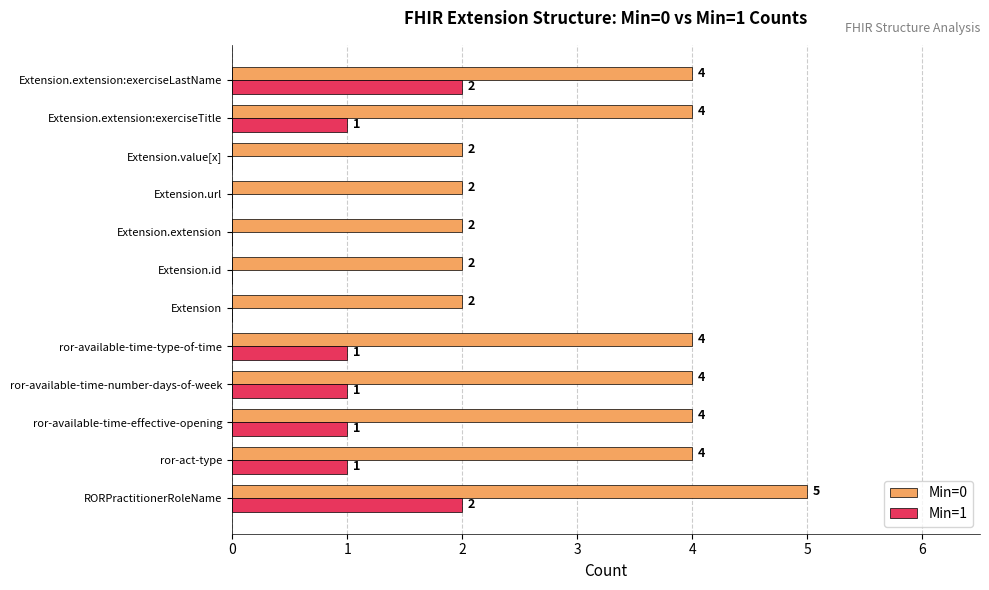

Which series changed the most between RORPractitionerRoleName and Extension.extension?

Min=0